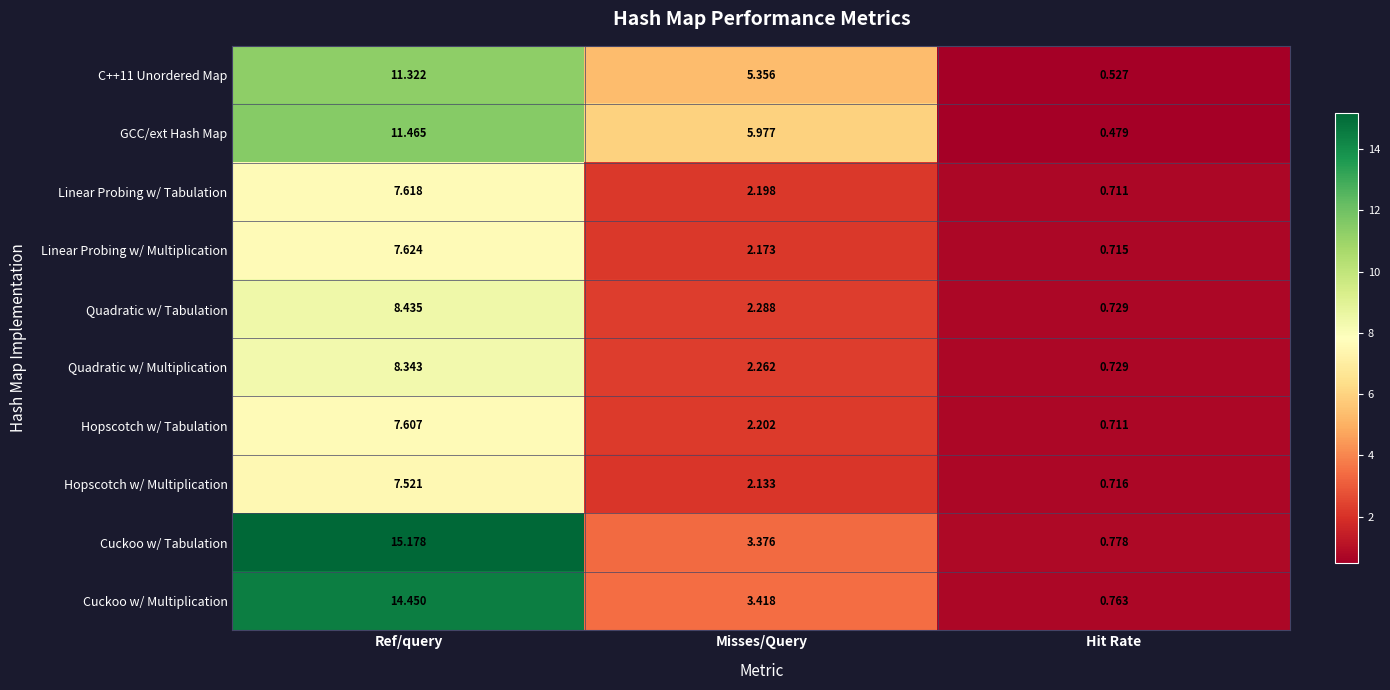

How many data points in Linear Probing w/ Multiplication are above 2?

2